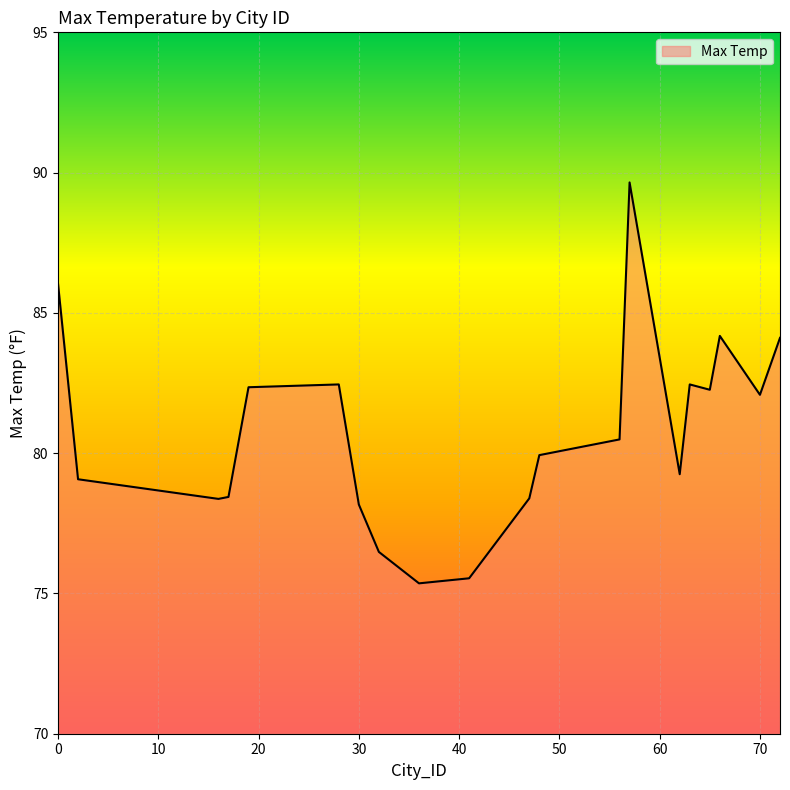

What is the difference between the maximum and minimum values?

14.3